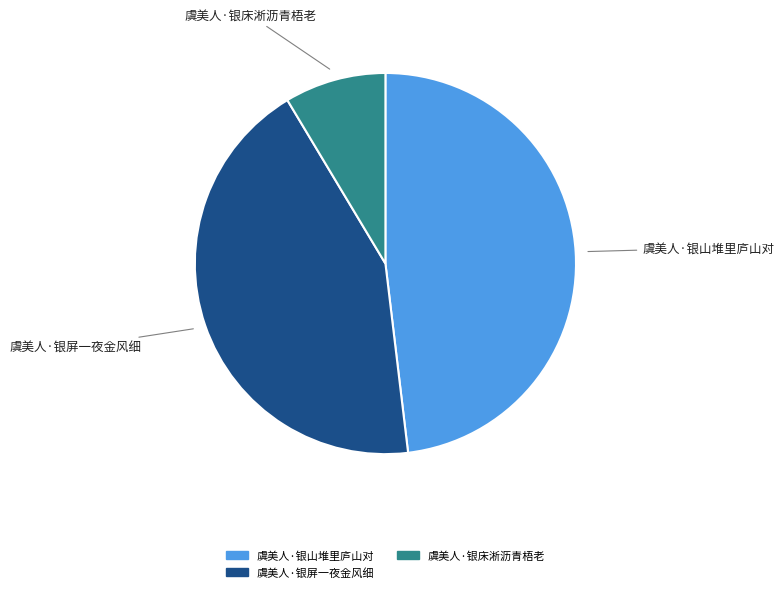

Does any single category account for the majority?

No